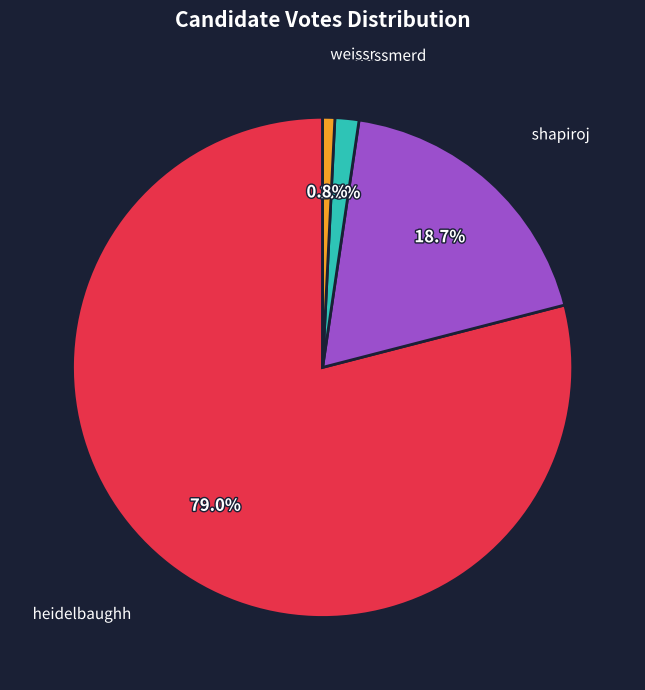

To the nearest percent, what is the combined percentage of heidelbaughh and weissr?

80%